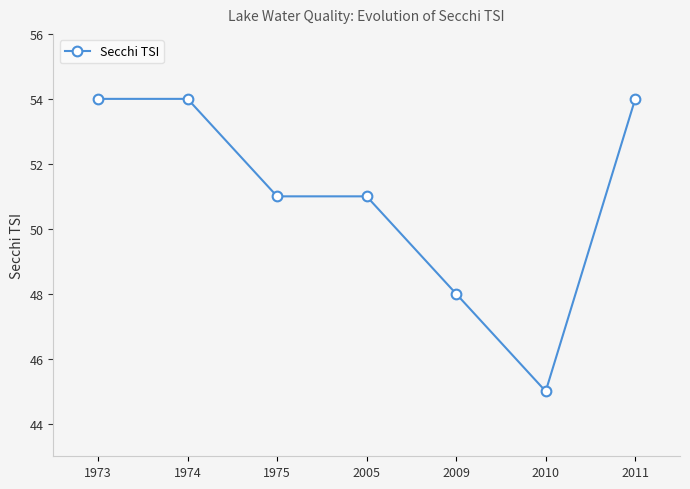

The chart shows a value of 27 at 1974. True or false?

False